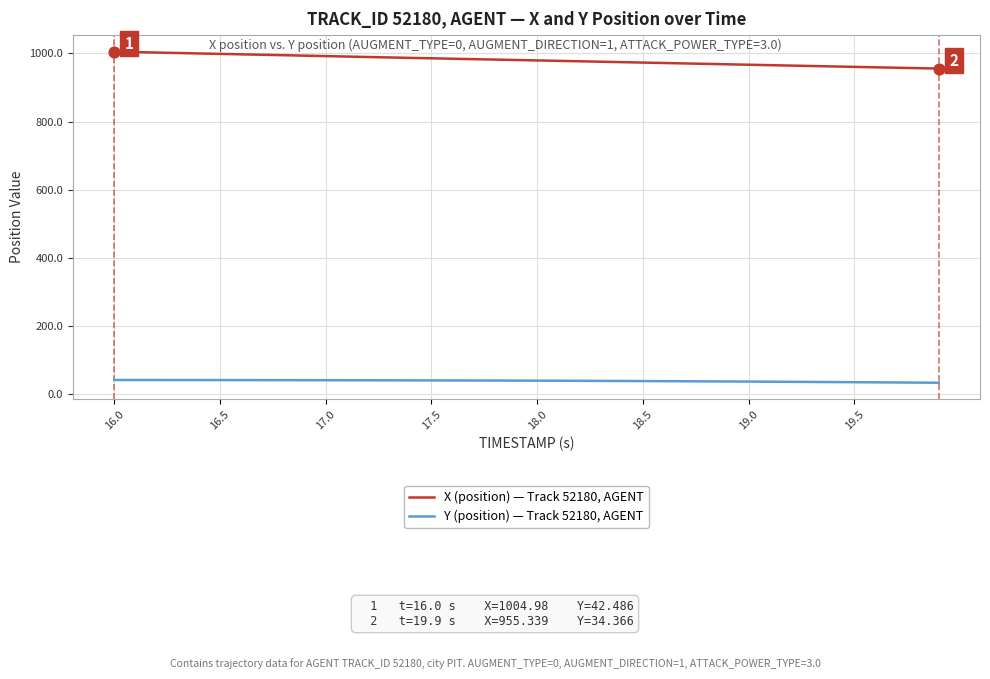

What is the minimum value for X (position) — Track 52180, AGENT?

955.3